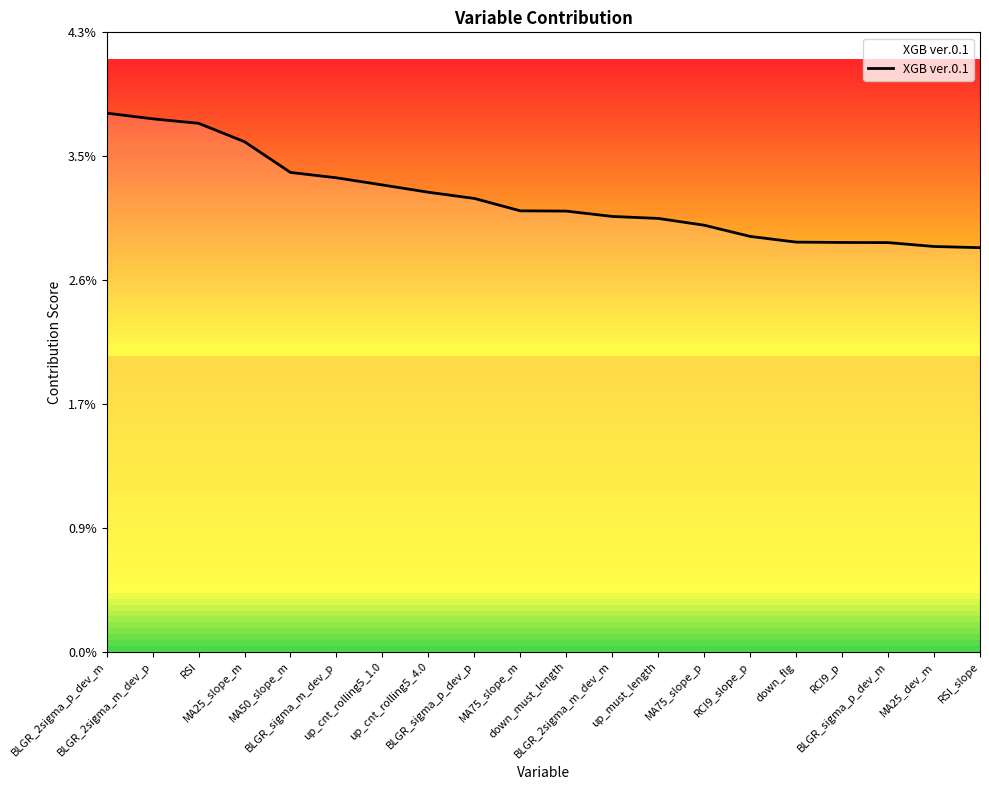

Is this an area chart (filled region under the line)?

Yes